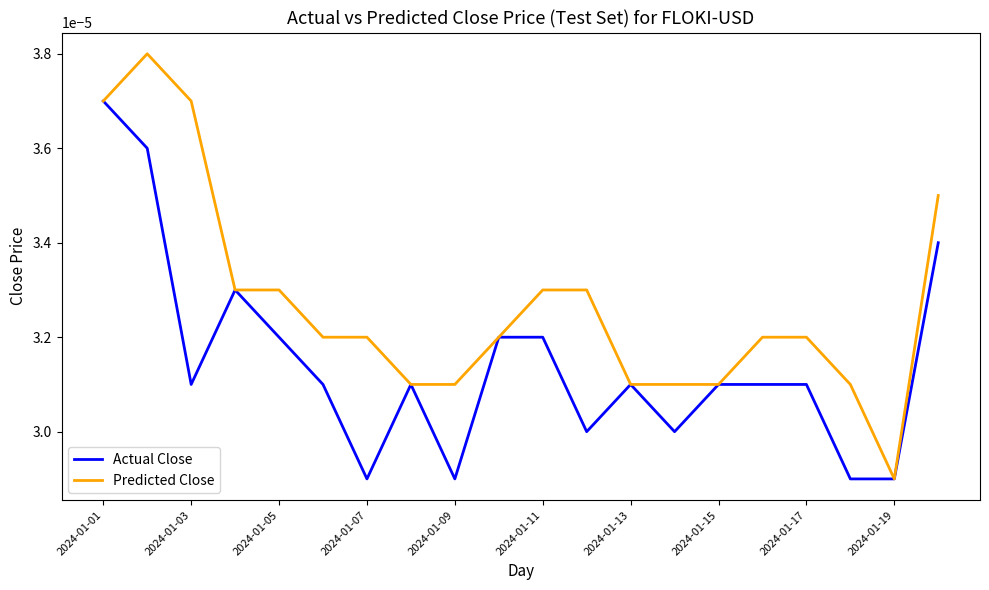

Which series has the widest spread of values?

Predicted Close